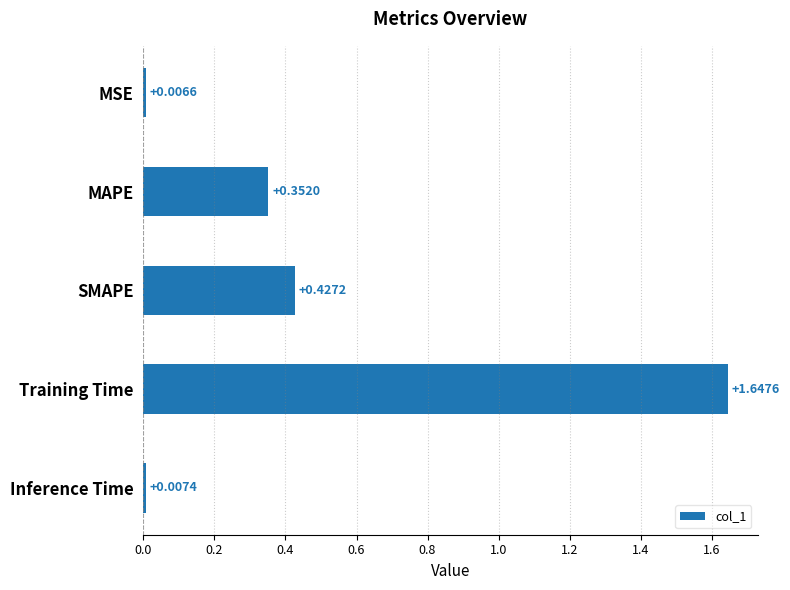

At which category does the chart reach its peak across all series?

Training Time